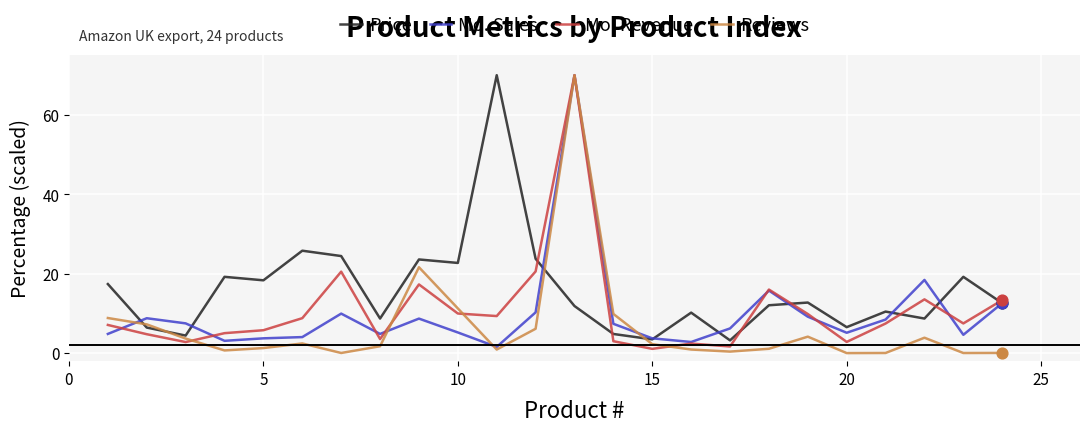

Which series has the largest total across all categories?

Price